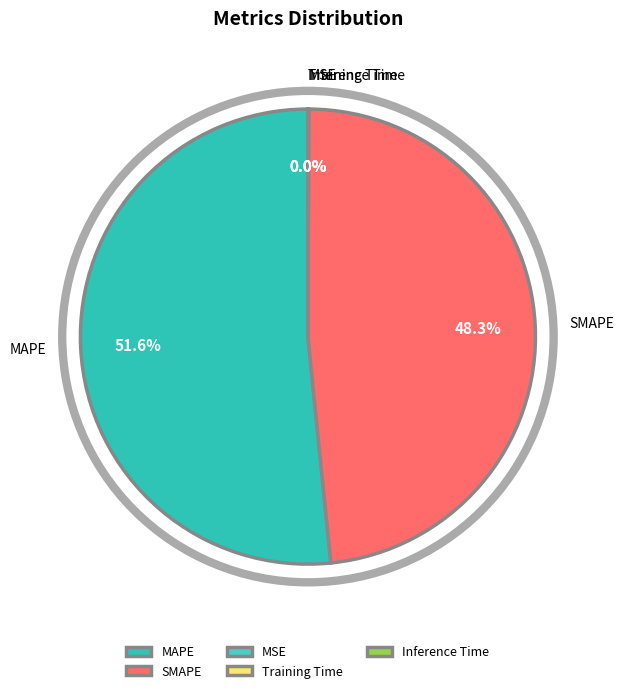

The SMAPE slice represents 41% of the pie. True or false?

False